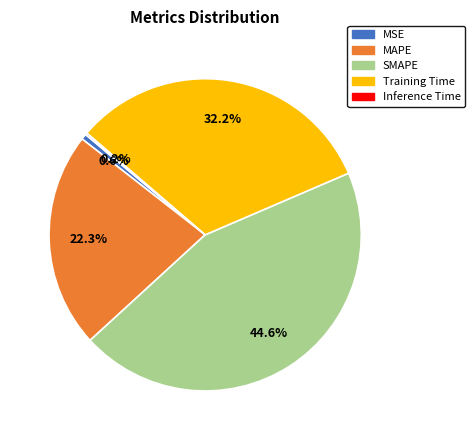

Combined, what portion of the pie is MSE and SMAPE?

45.2%